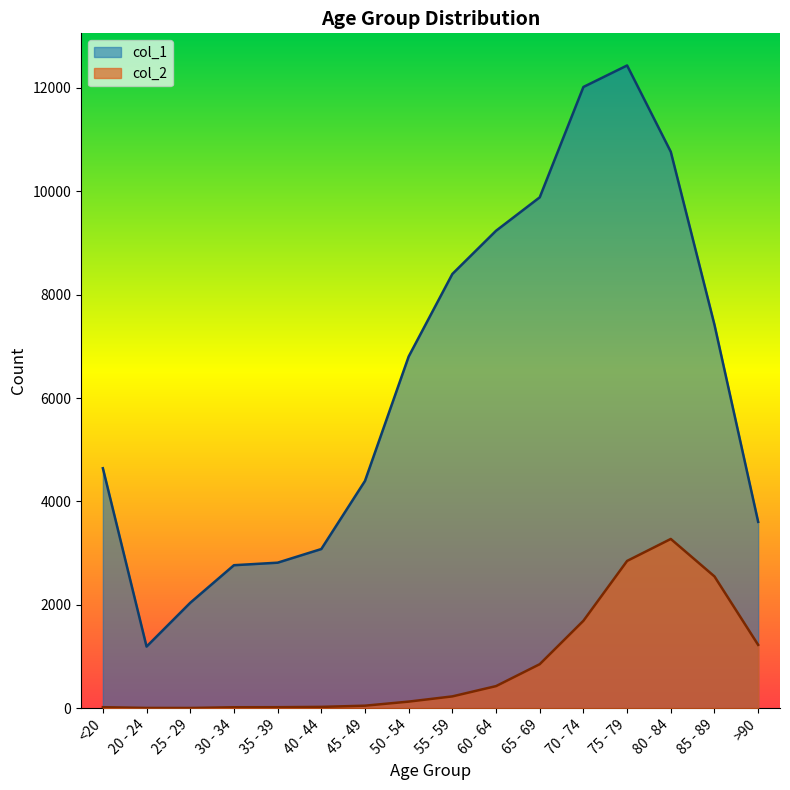

What is the label of the 1st point from the left?

<20